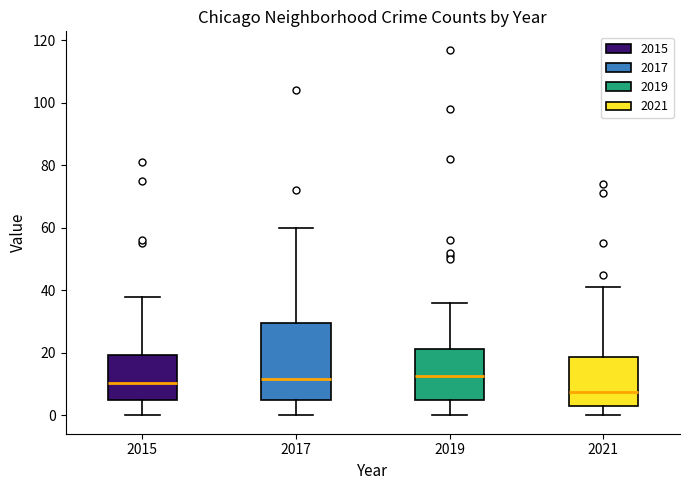

Comparing the boxes themselves (not the whiskers), which one is the tallest?

2017